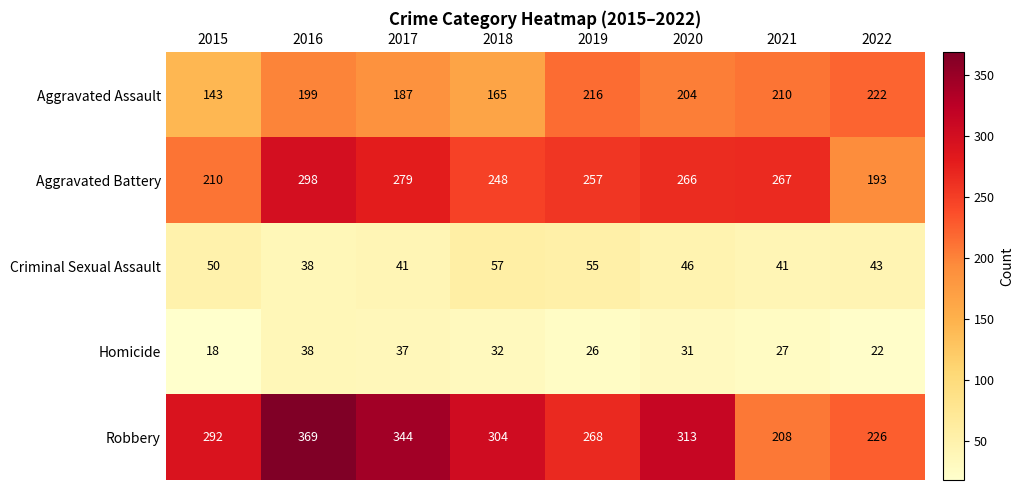

The value of Aggravated Assault at 2016 is 199. True or false?

True